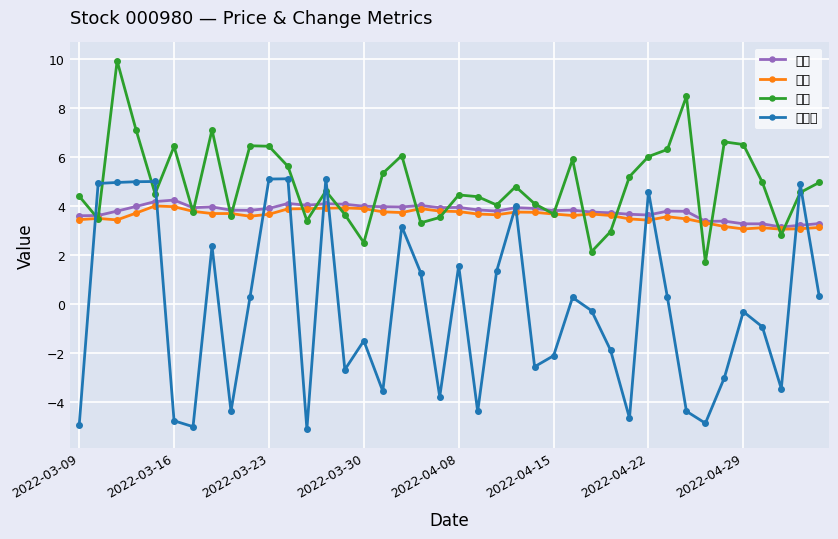

How many lines are shown in the chart?

4